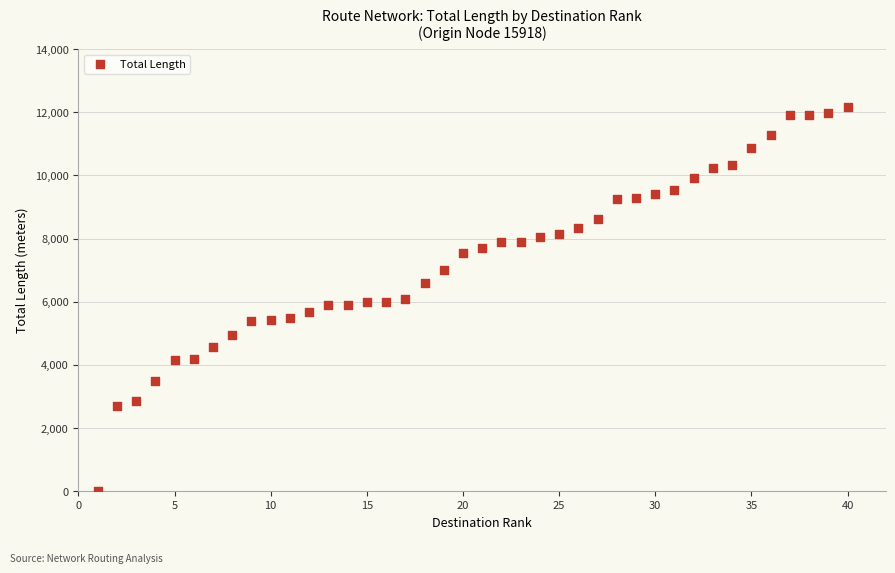

What is the range of X values (max minus min)?

39.0